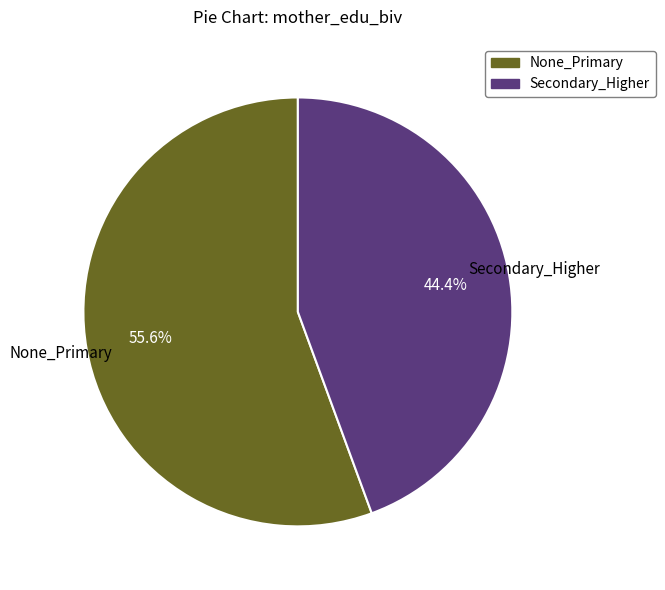

How many slices are in this pie chart?

2